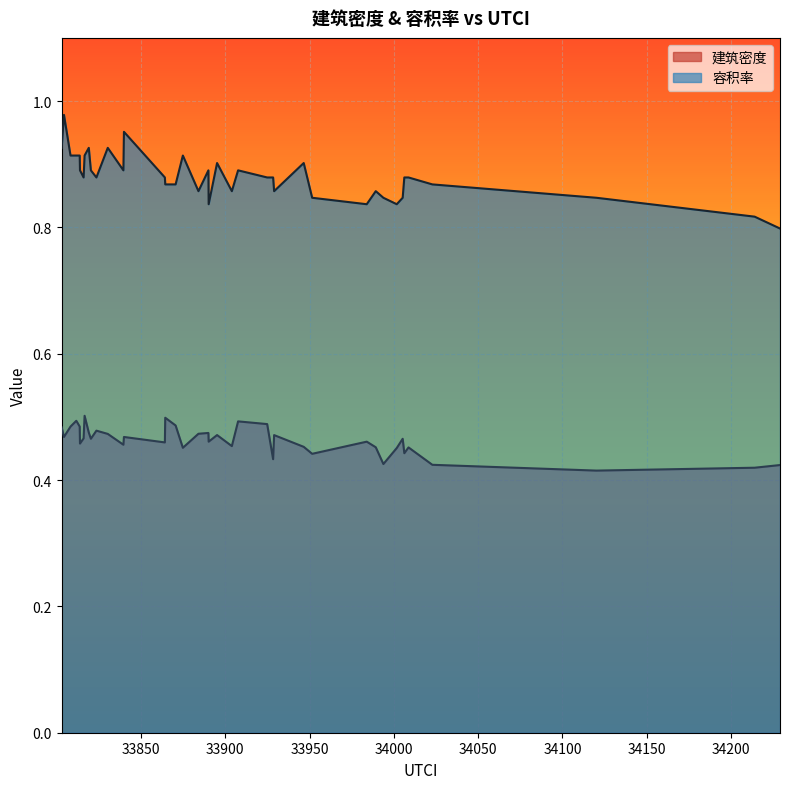

Which series has the largest total across all categories?

容积率